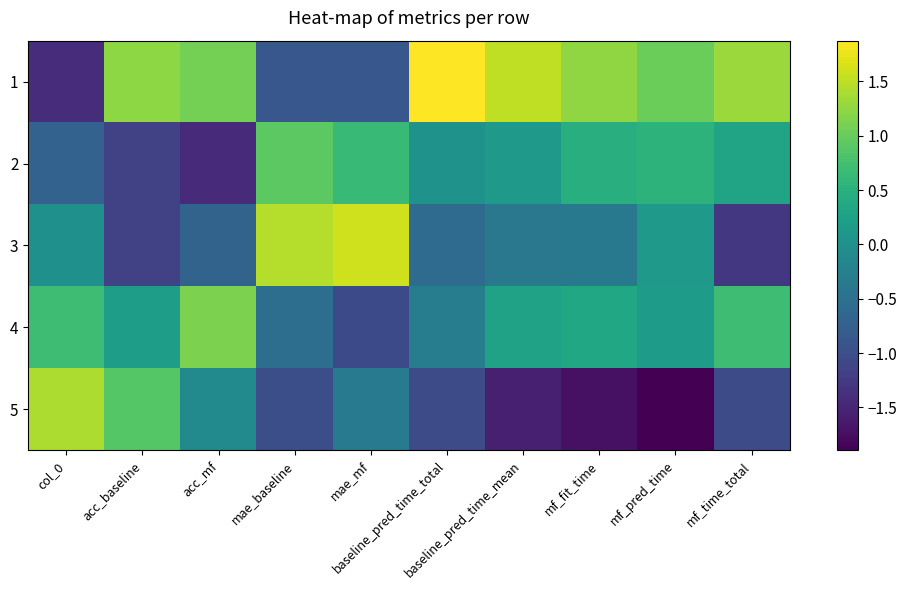

How many data points in 2 are above 0?

7